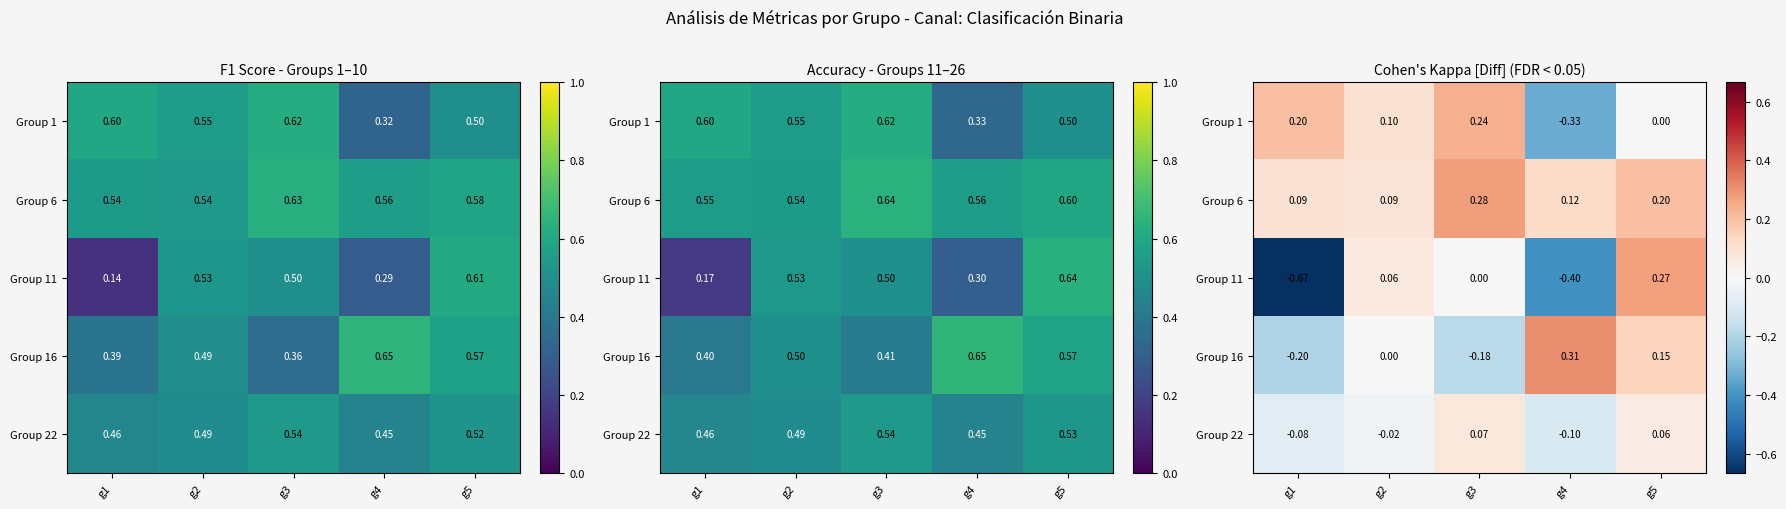

Which has a higher value, g1 or g4?

g1